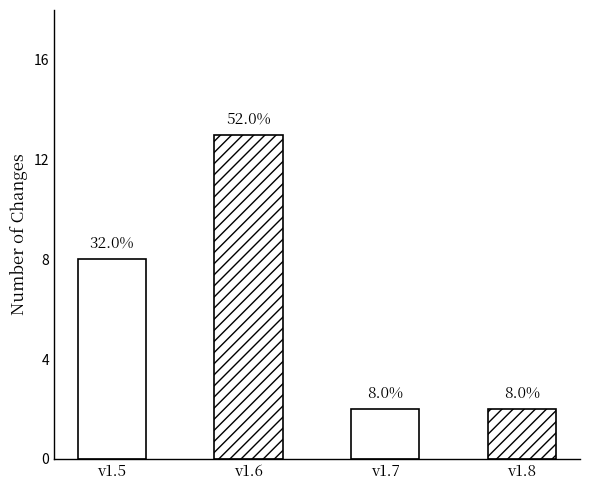

Between v1.7 and v1.6, which is larger?

v1.6